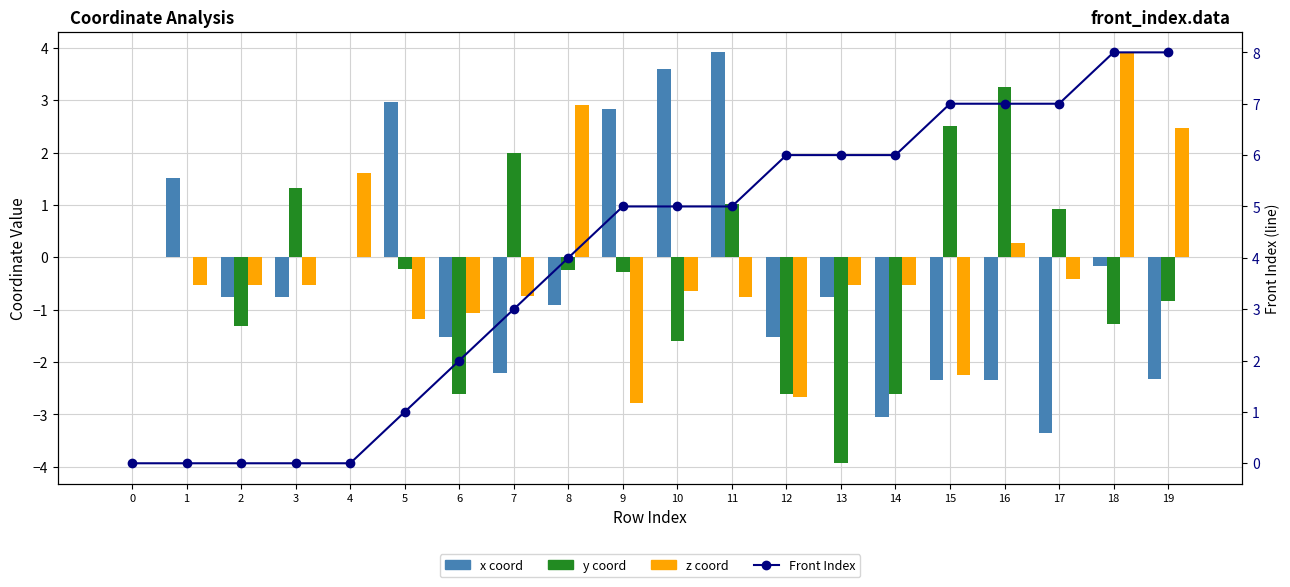

How many series are shown in this chart?

4